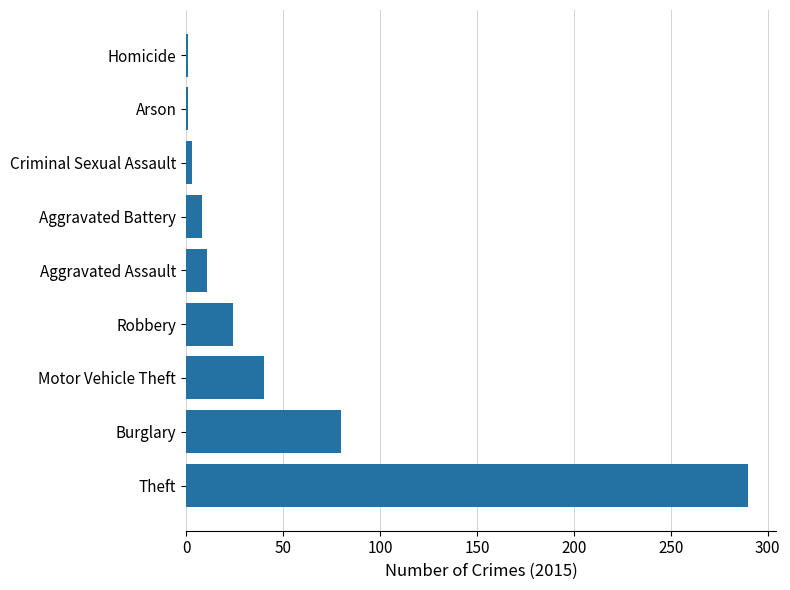

Count the number of data series in this chart.

1